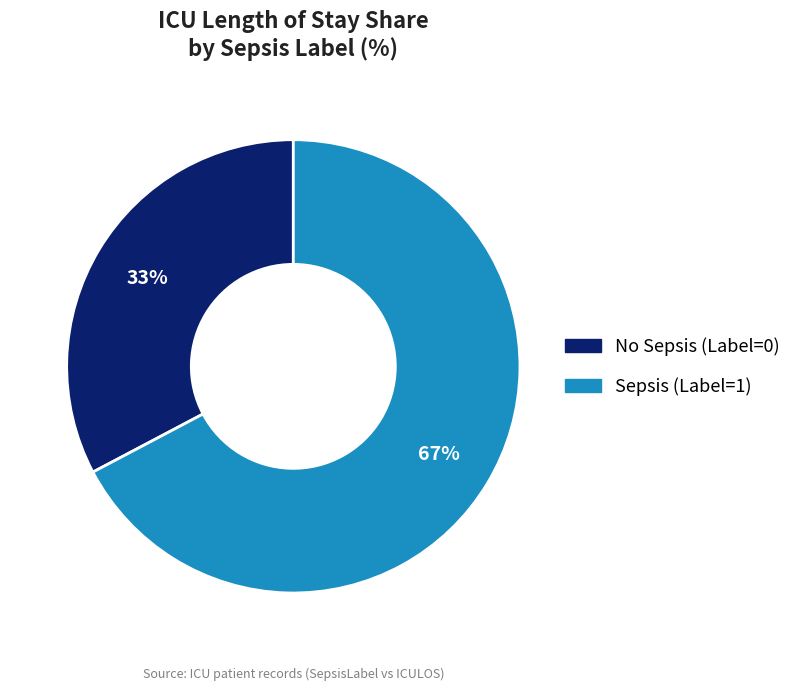

To the nearest percent, what is the average slice percentage?

50%